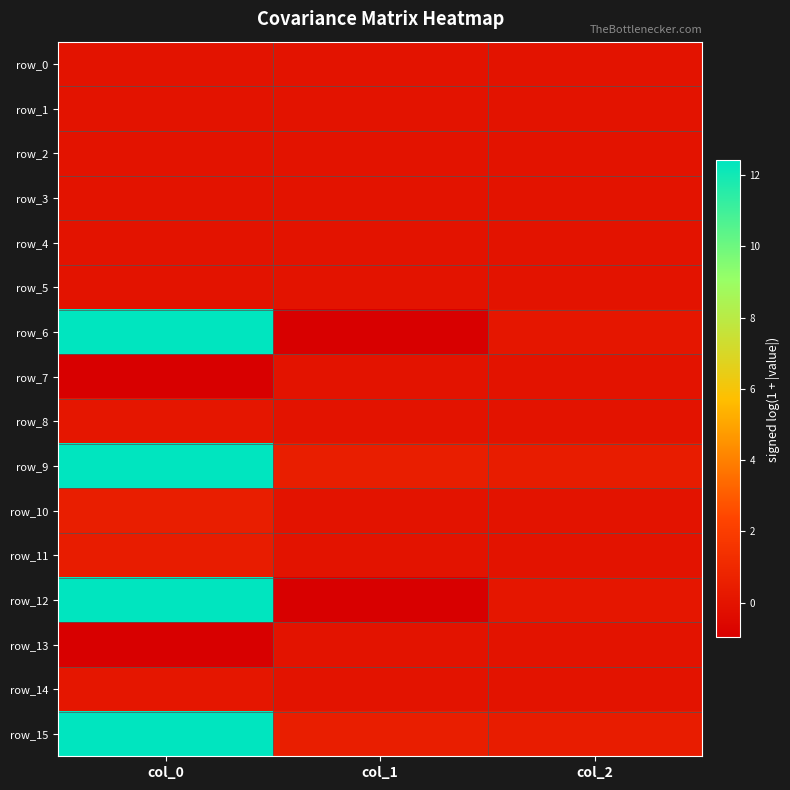

Count the number of data series in this chart.

16